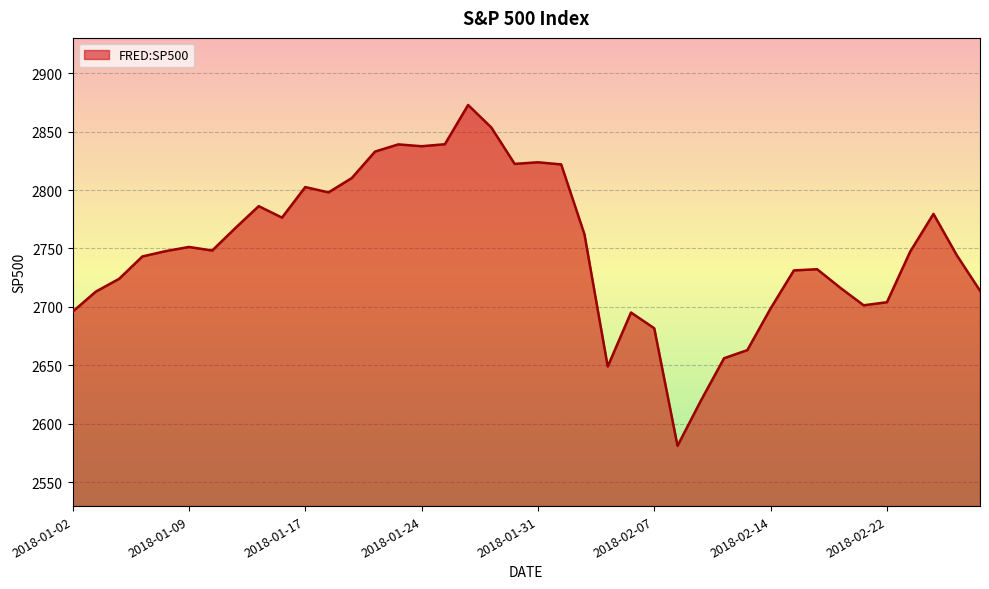

What is the smallest value displayed?

2581.0